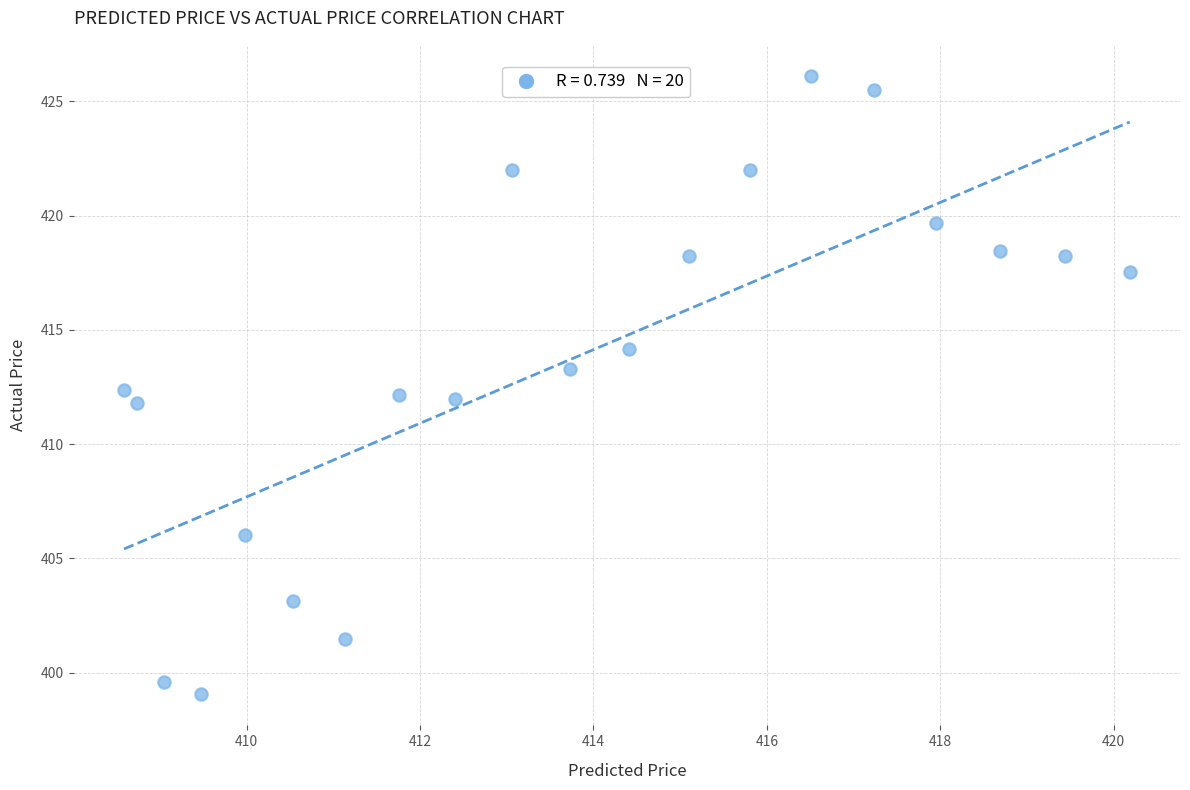

List the coordinates of all points as (X, Y) pairs, reading left to right.

(408.6, 412.4)  (408.7, 411.8)  (409.0, 399.6)  (409.5, 399.0)  (410.0, 406.0)  (410.5, 403.1)  (411.1, 401.5)  (411.8, 412.1)  (412.4, 412.0)  (413.1, 422.0)  (413.7, 413.3)  (414.4, 414.2)  (415.1, 418.2)  (415.8, 422.0)  (416.5, 426.1)  (417.2, 425.5)  (418.0, 419.7)  (418.7, 418.5)  (419.4, 418.2)  (420.2, 417.5)